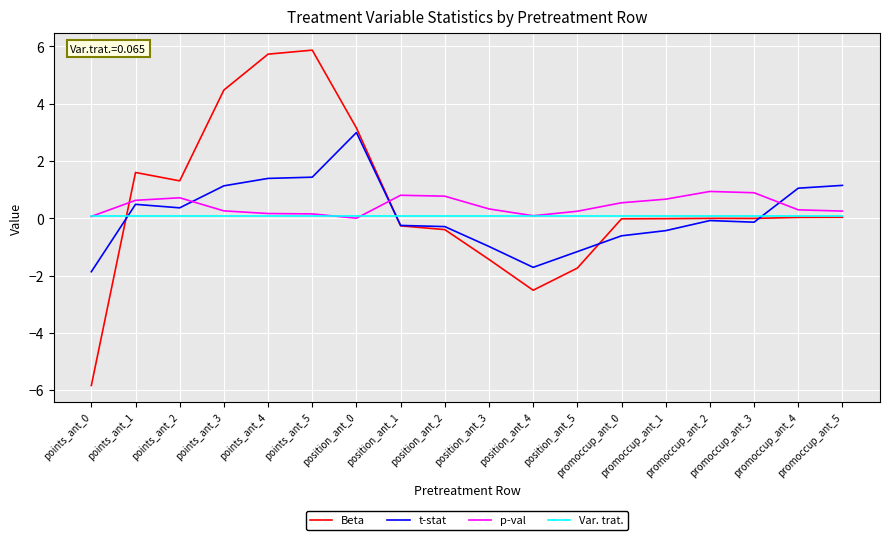

List the series in order of their peak value, highest first.

Beta, t-stat, p-val, Var. trat.